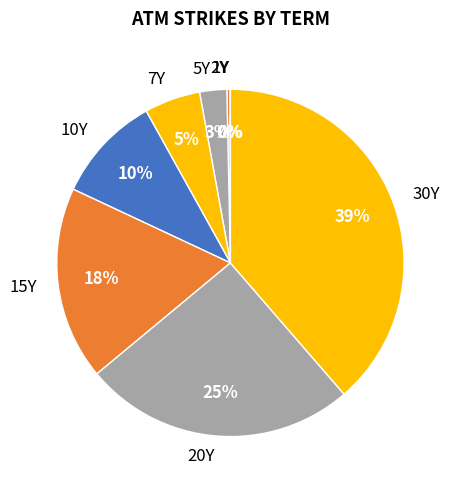

Is the sum of 20Y and 30Y greater than half?

Yes